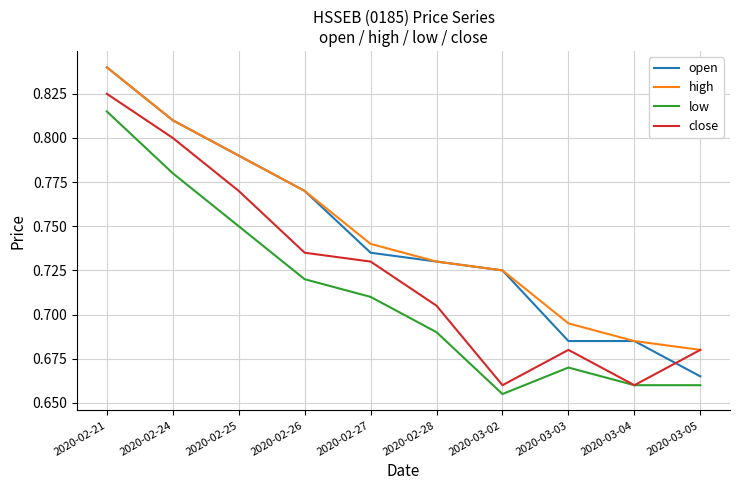

How many intersections are there between close and open?

1